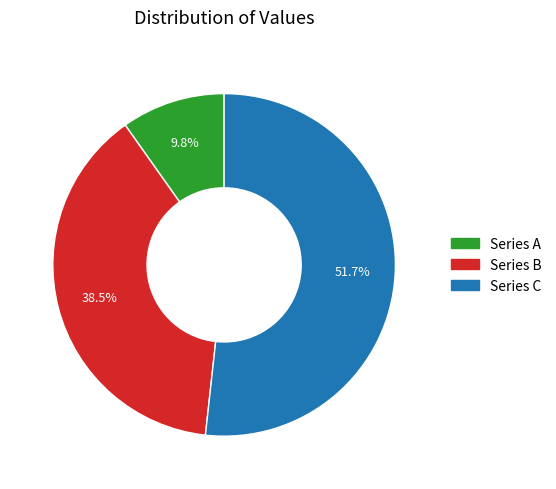

Is Series C the majority of the pie?

Yes